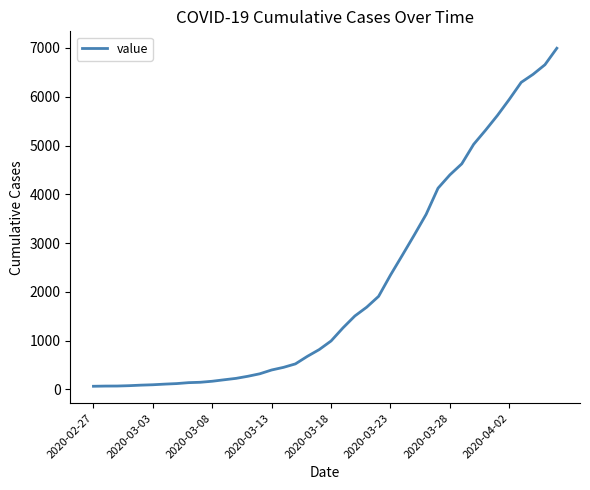

What is the difference between the maximum and minimum values?

6931